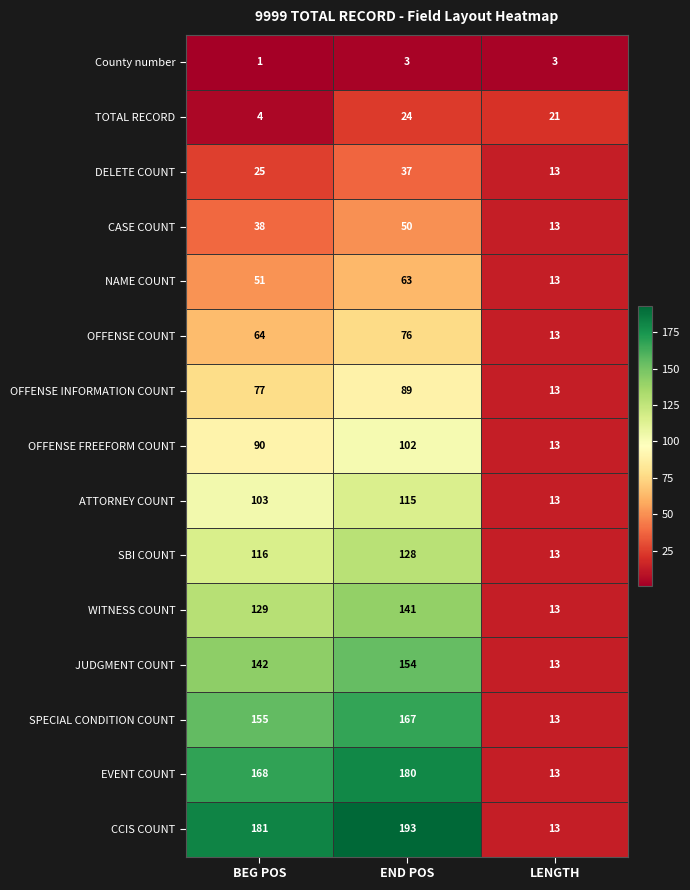

What is the maximum value shown in the chart?

193